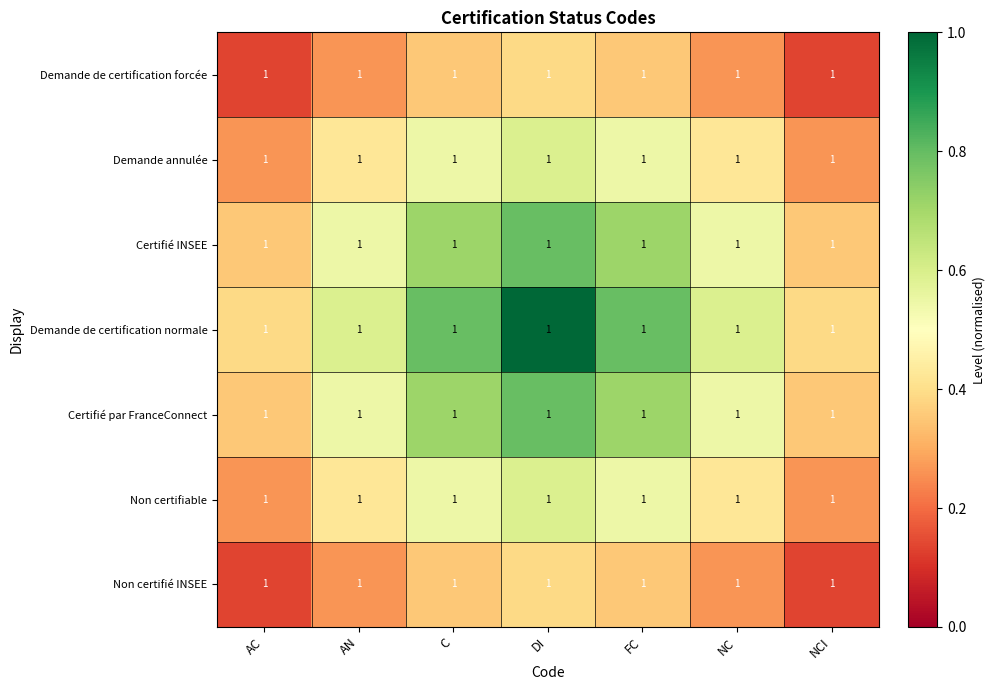

At which category is the sum across all series the highest?

DI